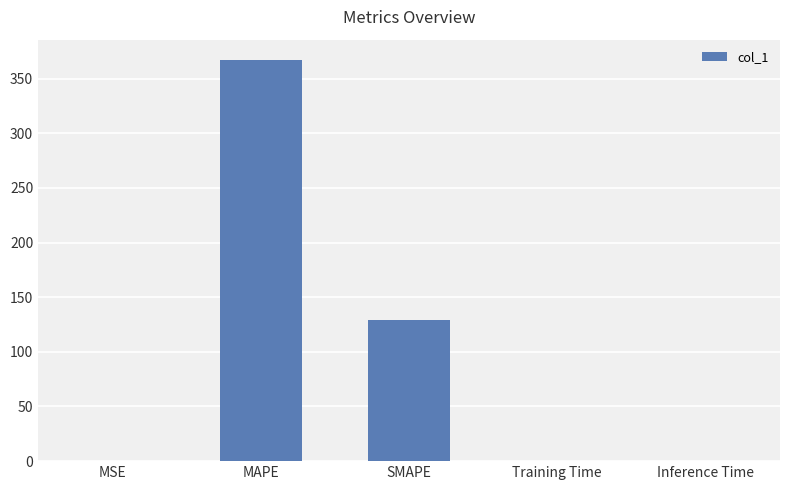

What is the greatest value displayed?

367.3